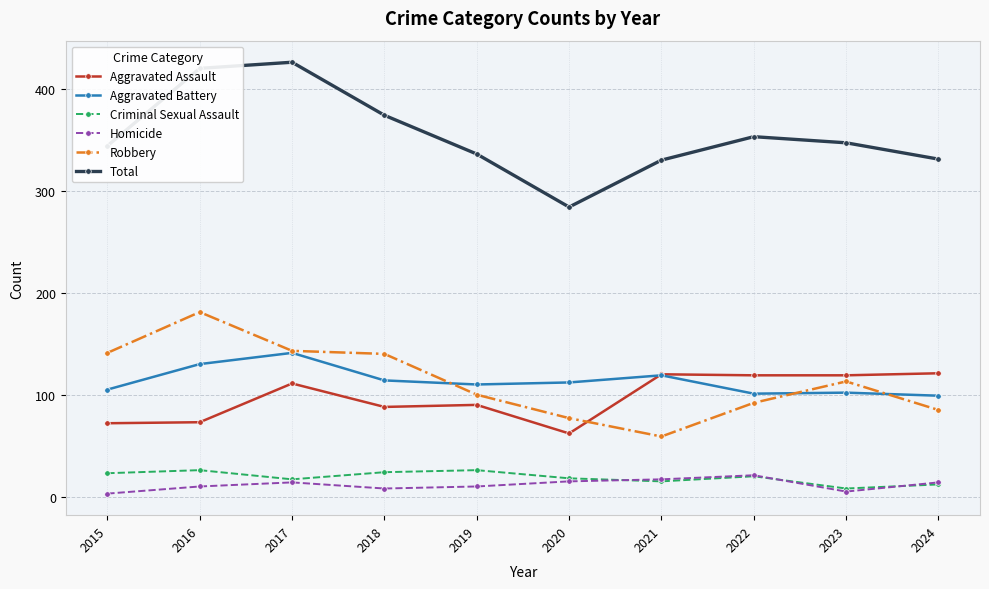

At which category does Criminal Sexual Assault reach its first local valley?

2017